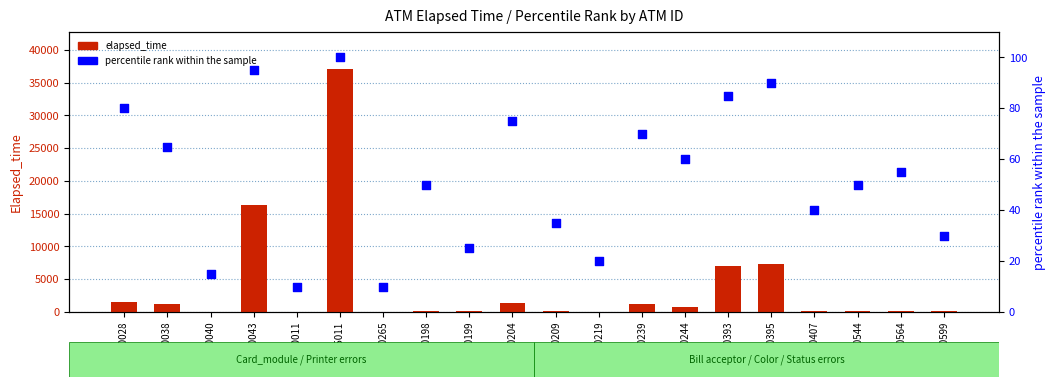

Is the value of elapsed_time at K0100219 greater than the value of percentile rank within the sample at K0100204?

No